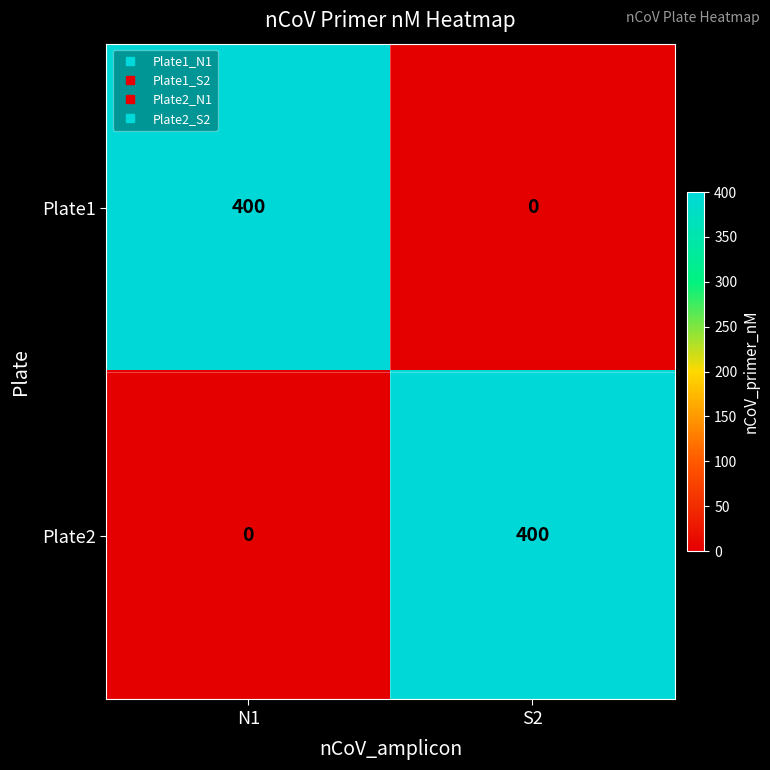

What is the difference between the highest and lowest values at N1?

400